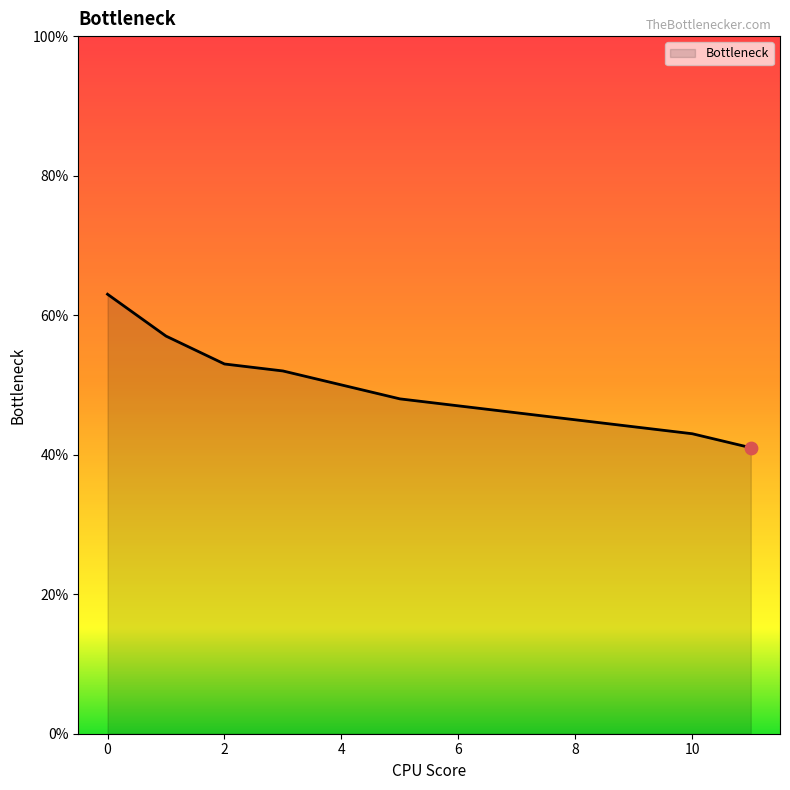

What is the maximum value shown in the chart?

63